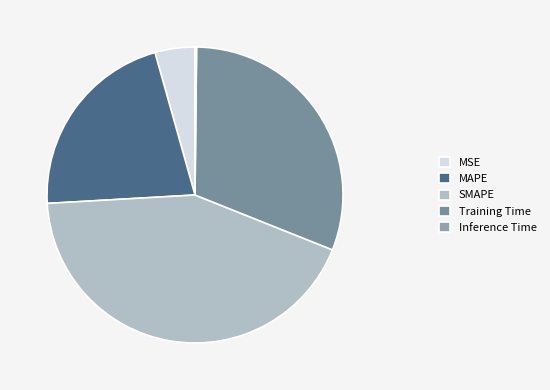

Rank the categories by value from highest to lowest.

SMAPE, Training Time, MAPE, MSE, Inference Time